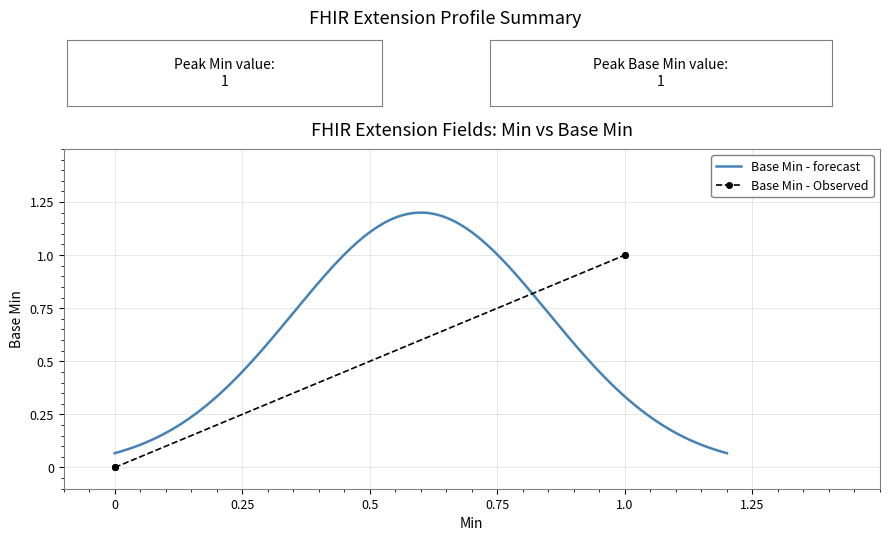

How many data points does each series have?

5